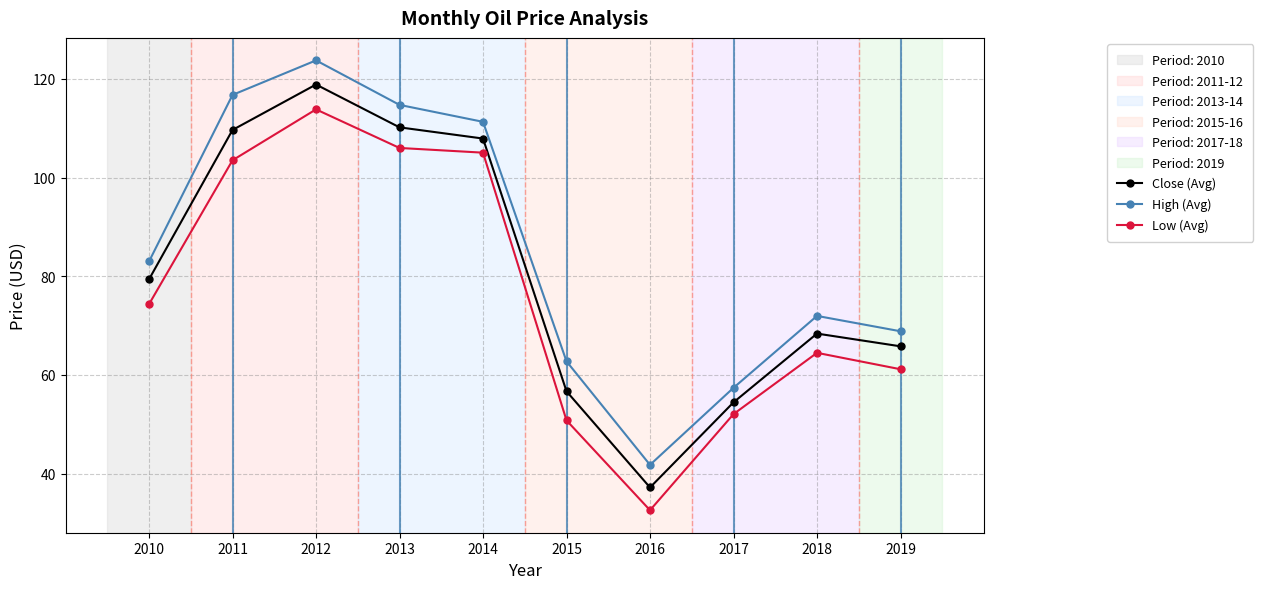

True or false: High (Avg) and Low (Avg) cross at least once.

False